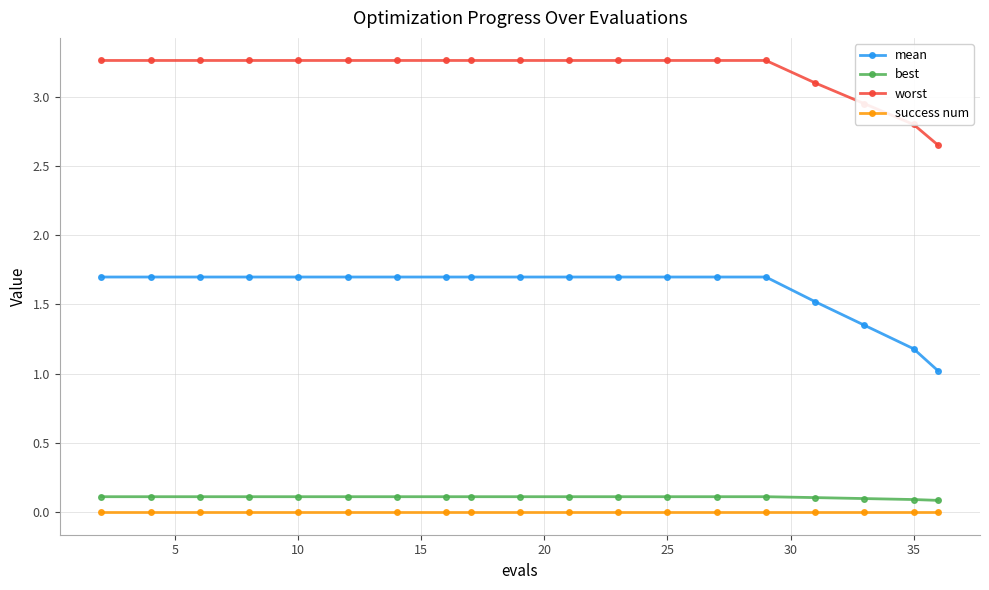

Which series has the largest total across all categories?

worst